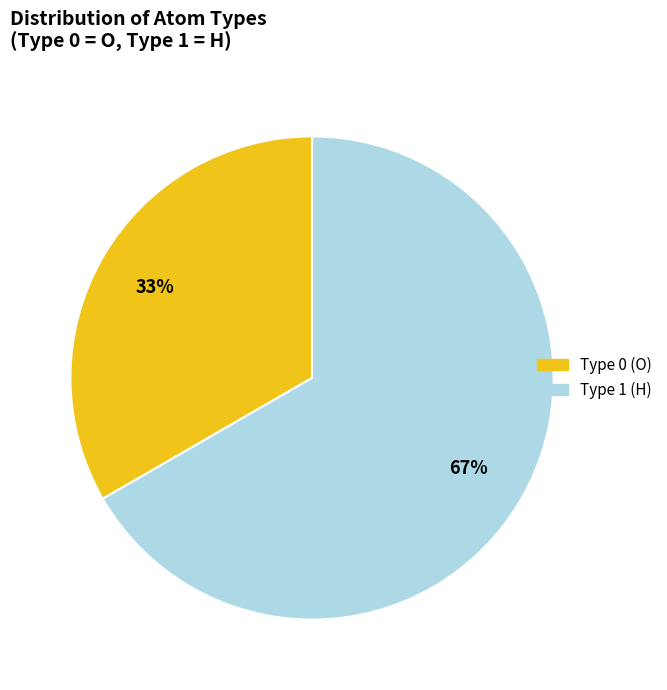

The Type 1 (H) slice represents 67% of the pie. True or false?

True